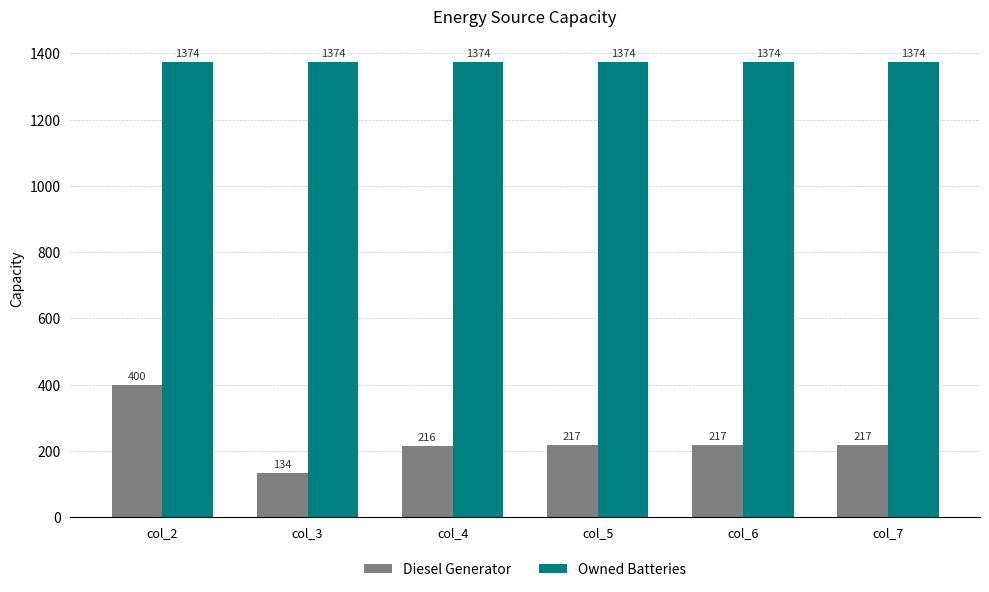

What is the difference between the Diesel Generator values at col_4 and col_5?

1